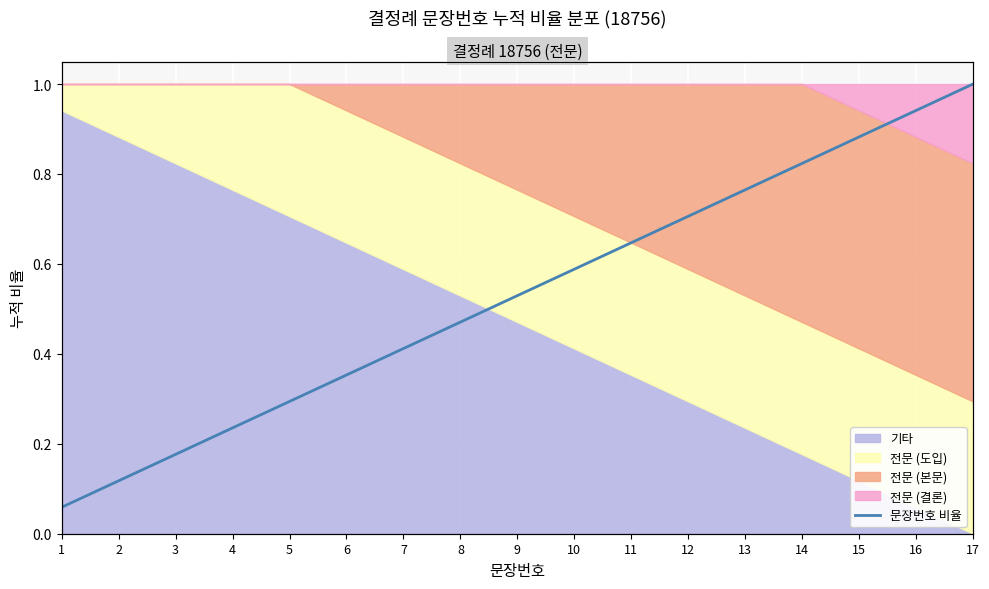

List the labels in order of value, largest first.

17, 16, 15, 14, 13, 12, 11, 10, 9, 8, 7, 6, 5, 4, 3, 2, 1